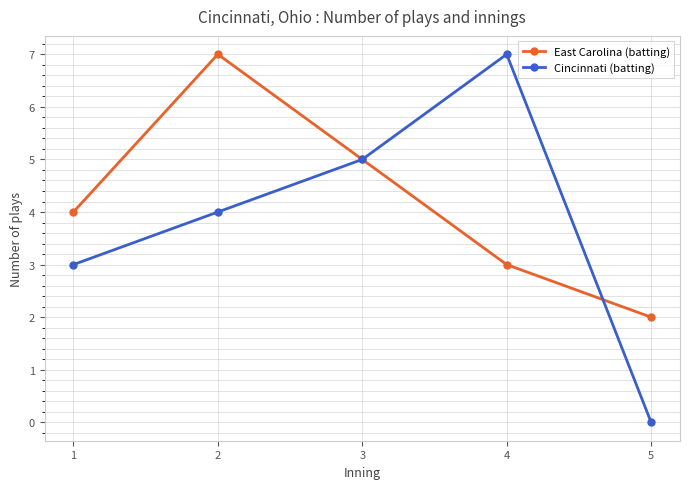

What is the difference between the maximum and second lowest values in the Cincinnati (batting) series?

4